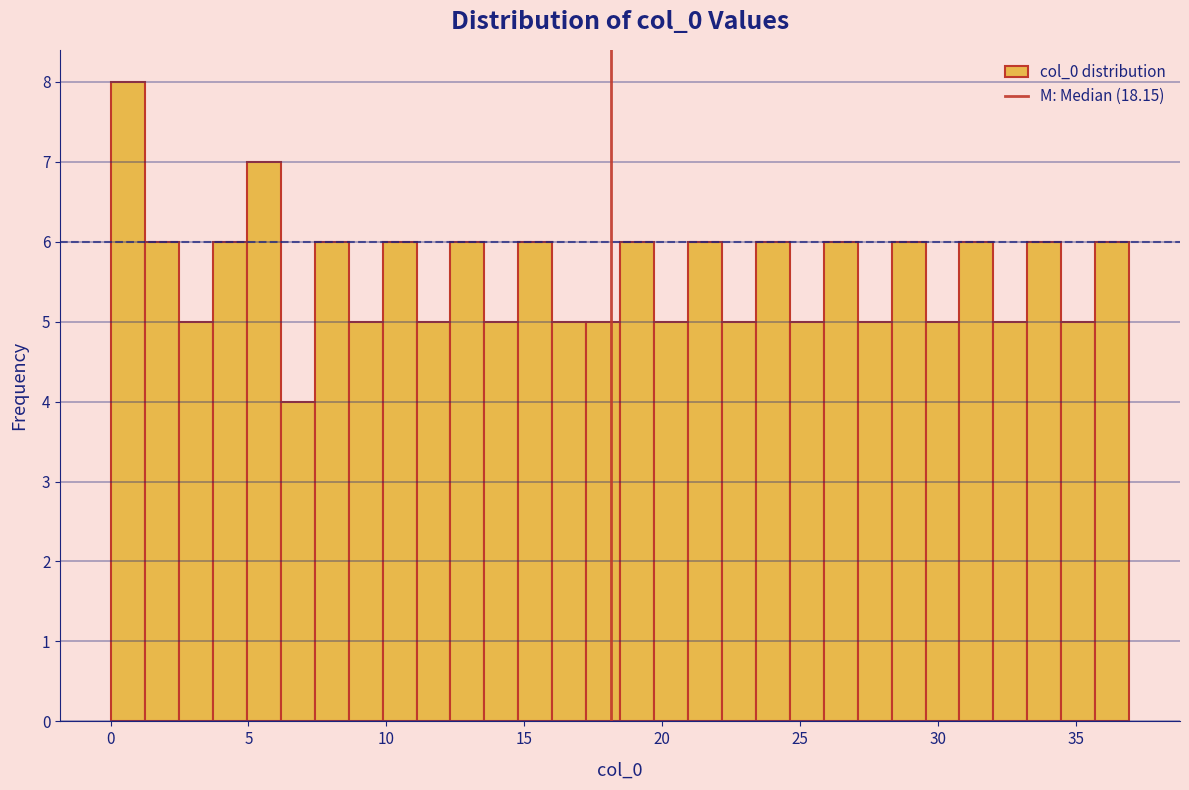

Read against the x-axis, roughly where is the centre of the tallest bar?

0.5